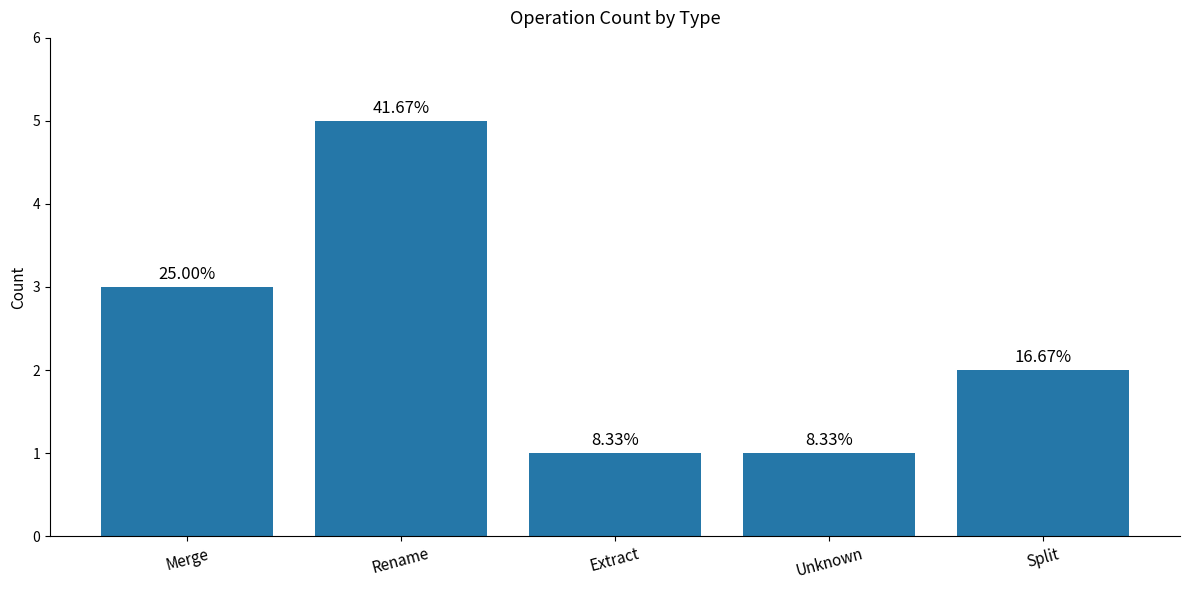

Are the bars horizontal?

No